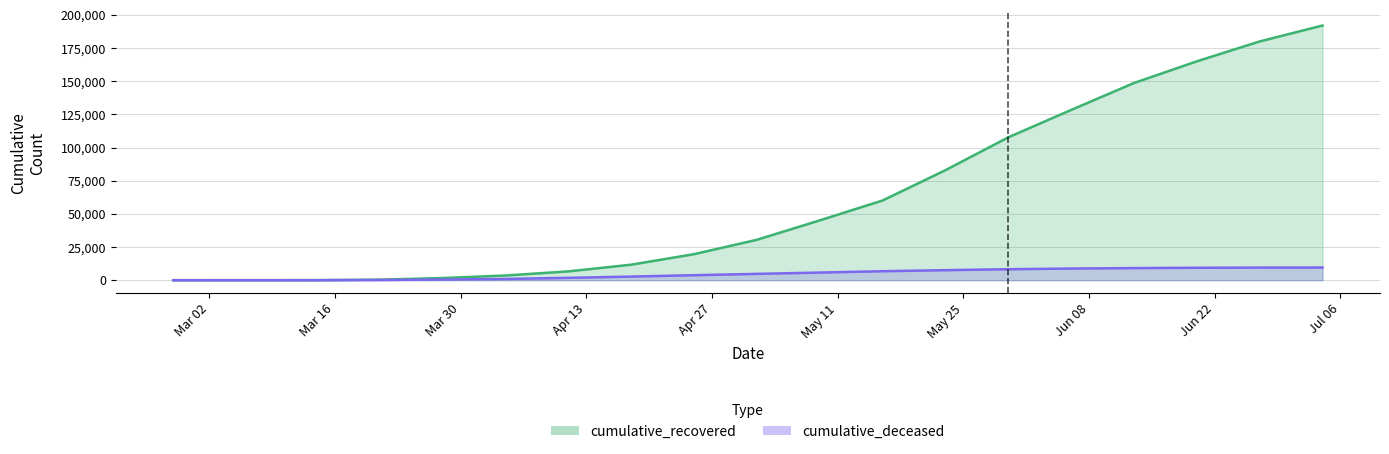

Which series has the largest total across all categories?

cumulative_recovered